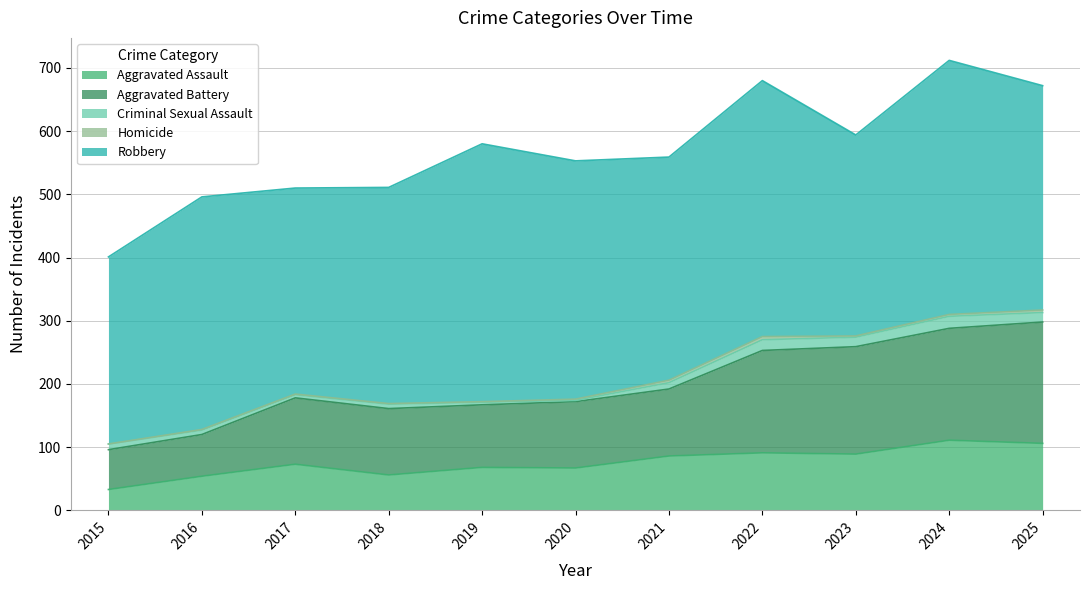

Reading left to right, list all the values displayed in this chart.

Aggravated Assault: 33	54	73	56	68	67	86	91	89	111	106
Aggravated Battery: 63	66	105	105	99	105	106	162	170	177	192
Criminal Sexual Assault: 9	7	5	7	4	2	10	17	15	19	15
Homicide: 0	1	1	1	1	2	4	5	2	3	4
Robbery: 296	368	326	342	408	377	353	405	318	402	355